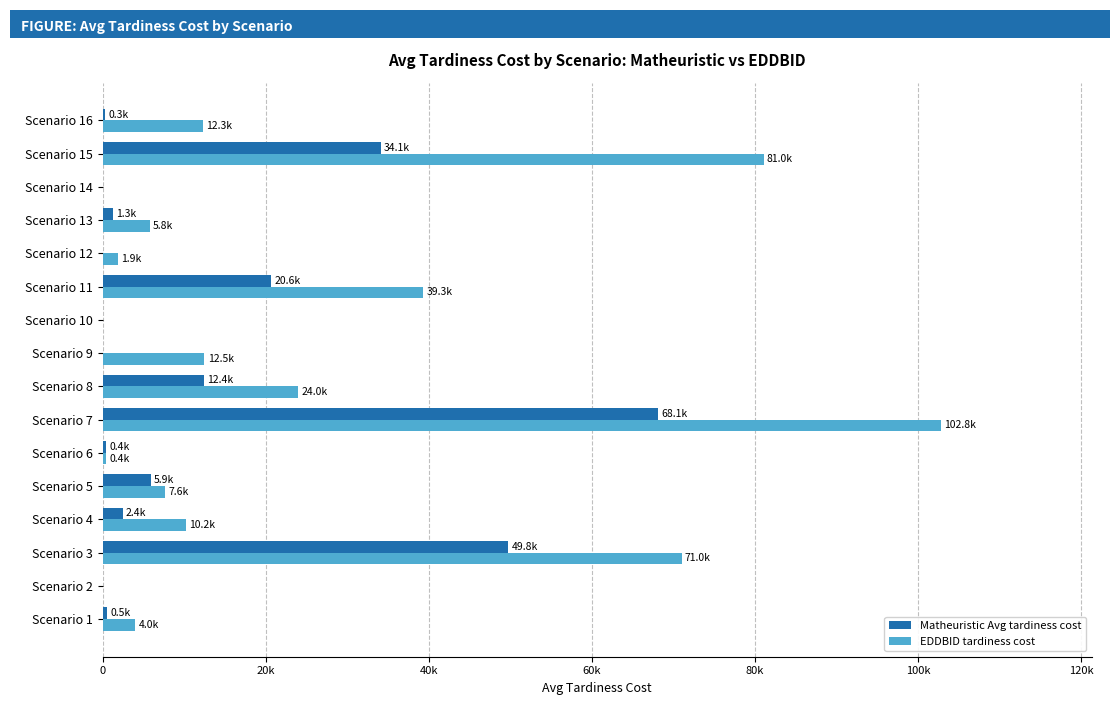

What position from the right is 13?

3